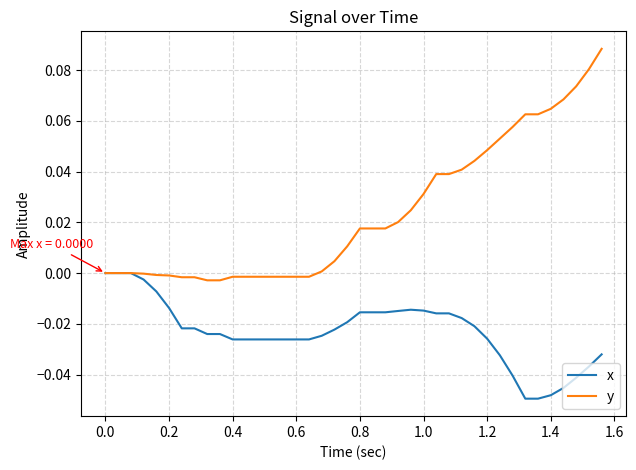

Which series has the largest total across all categories?

y